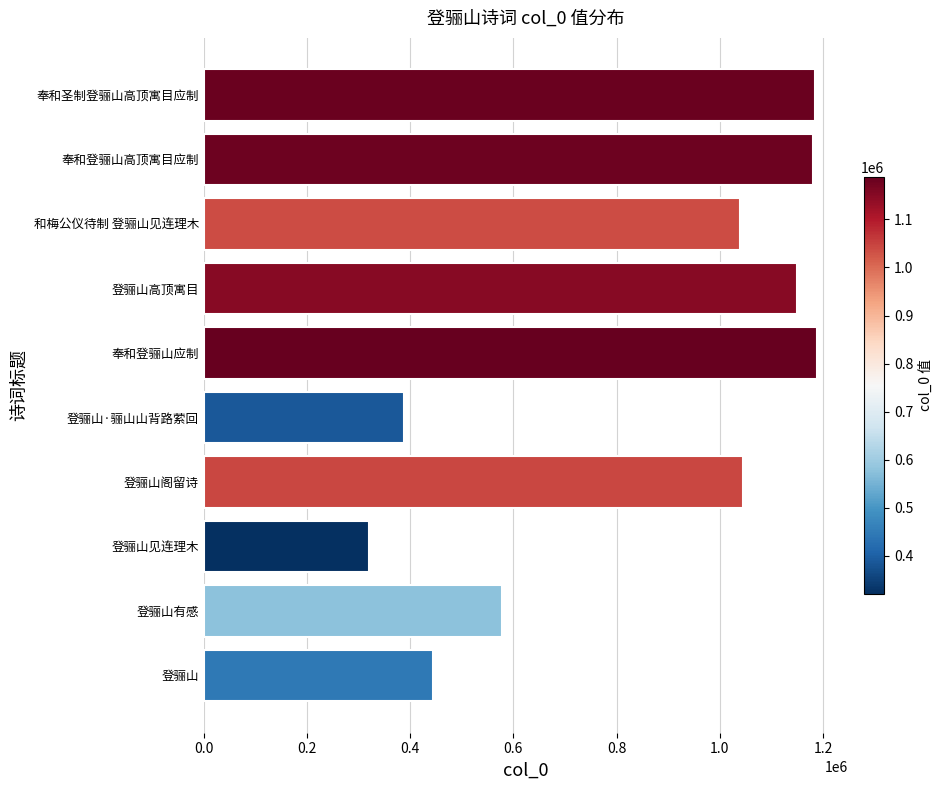

What is the value of the 3rd bar from the top?

1038048